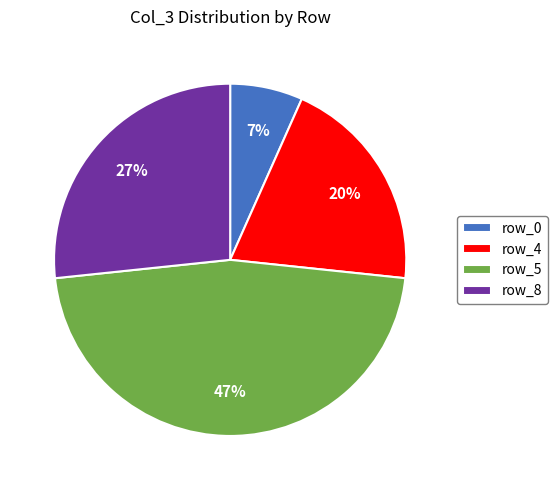

To the nearest percent, what is the difference between the row_0 and row_8 slice percentages?

20%